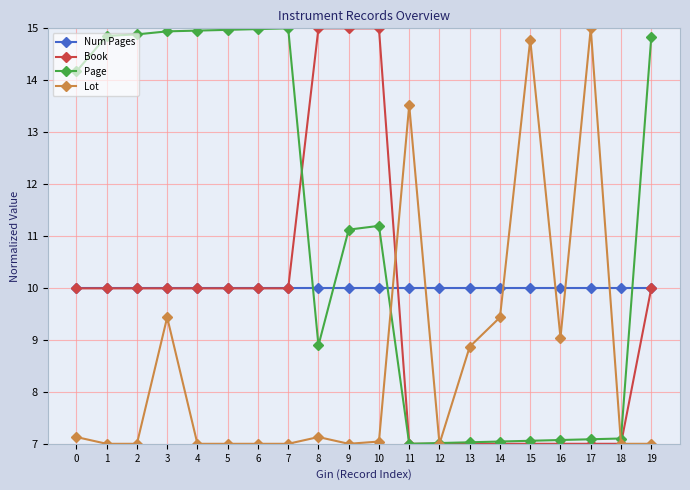

What is the difference between the Book values at 19 and 18?

3.0